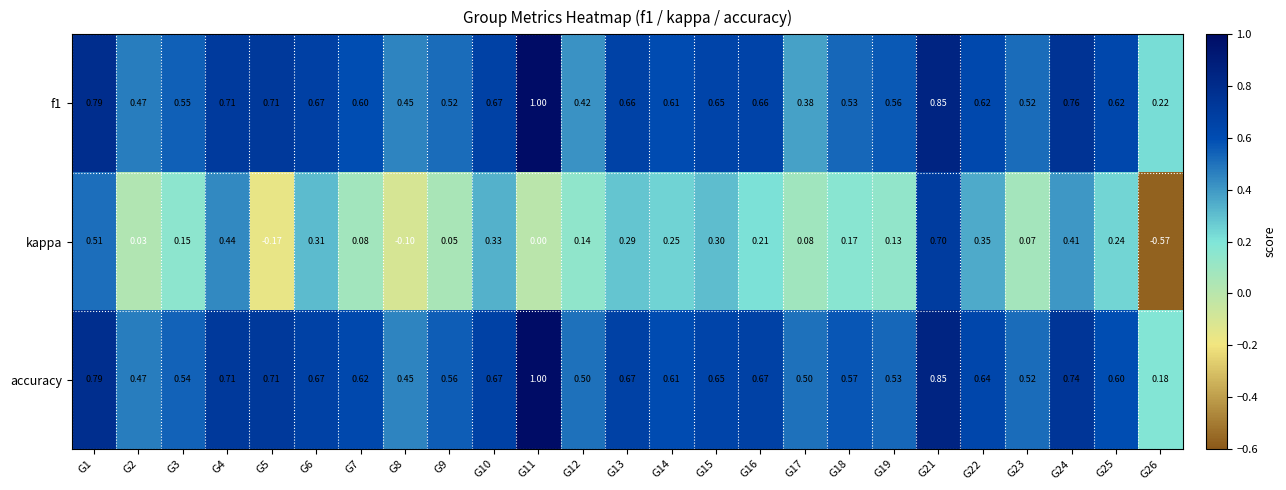

Is the value of accuracy at G18 greater than the value of kappa at G22?

Yes